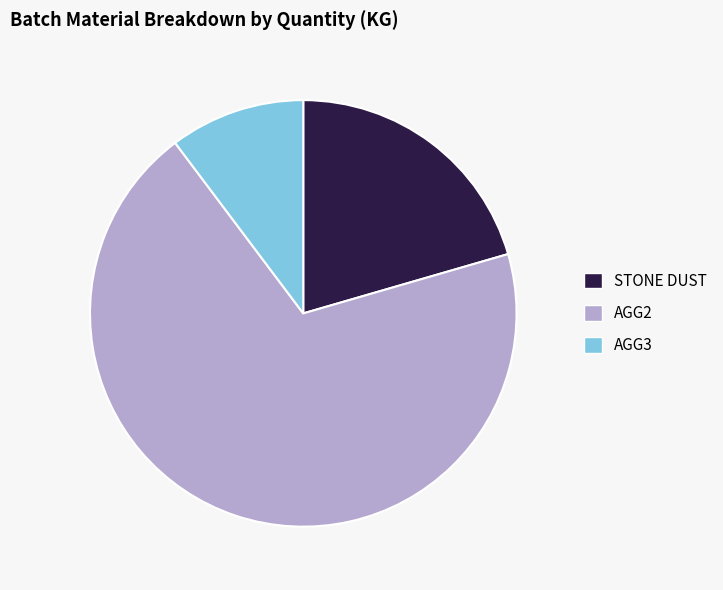

How many slices are in this pie chart?

3